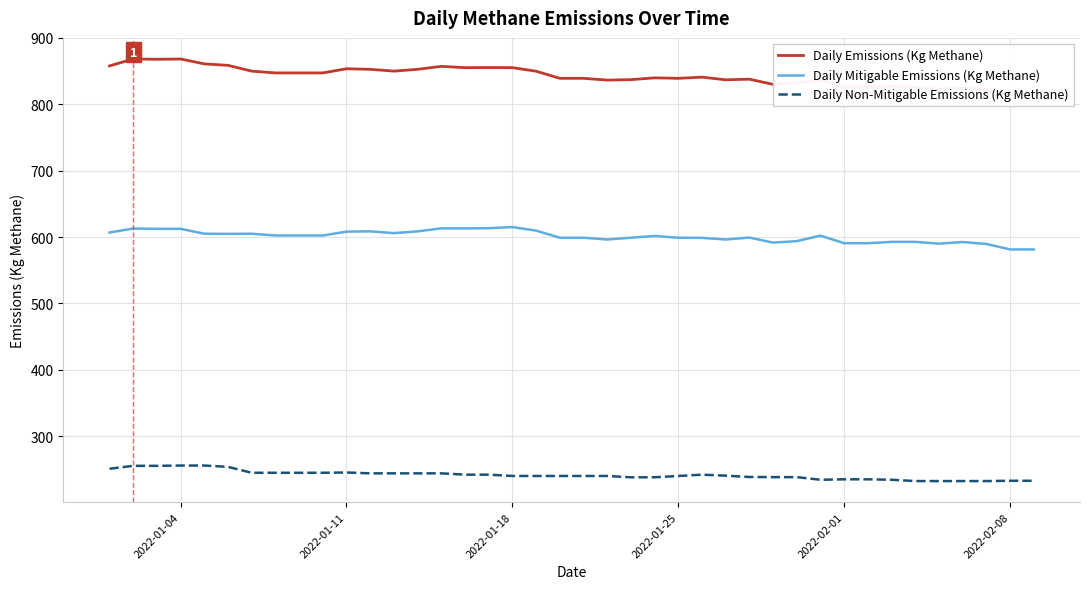

True or false: Daily Mitigable Emissions (Kg Methane) and Daily Non-Mitigable Emissions (Kg Methane) intersect in this chart.

False